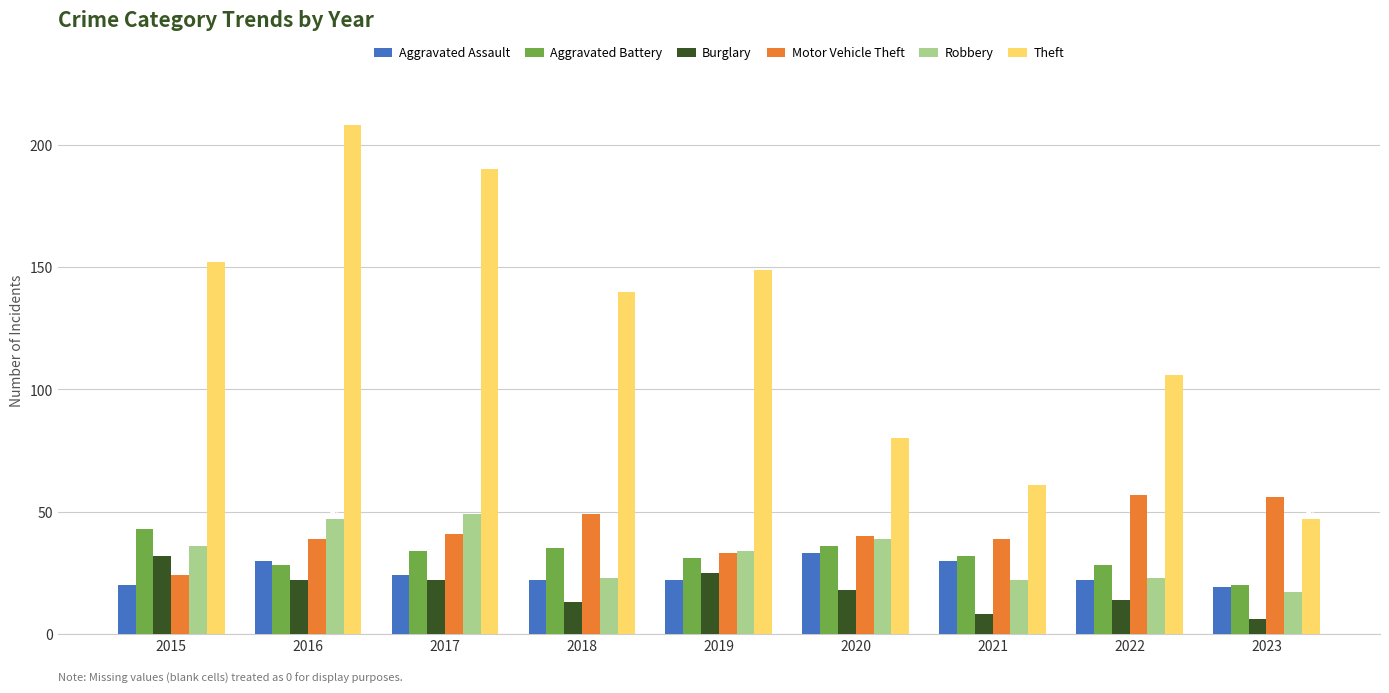

What is the value of the Robbery bar at the 5th from the left?

34